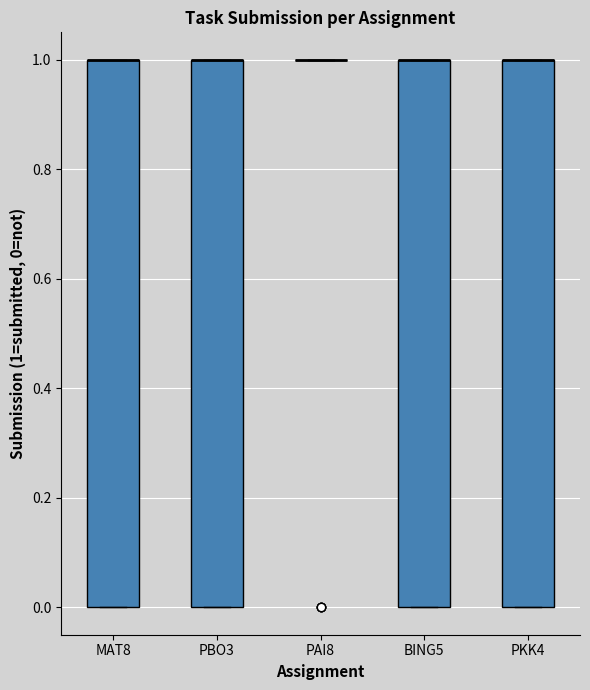

Reading left to right, read every box against the y-axis: the position of its median line, the range the box covers, and the ends of its whiskers. The values are not printed on the chart, so give them approximately, as read against the axis.

MAT8: median 1 (drawn on the box's upper edge), box 0 to 1, whiskers 0 to 1
PBO3: median 1 (drawn on the box's upper edge), box 0 to 1, whiskers 0 to 1
PAI8: box collapsed to a line at 1, whiskers 1 to 1
BING5: median 1 (drawn on the box's upper edge), box 0 to 1, whiskers 0 to 1
PKK4: median 1 (drawn on the box's upper edge), box 0 to 1, whiskers 0 to 1